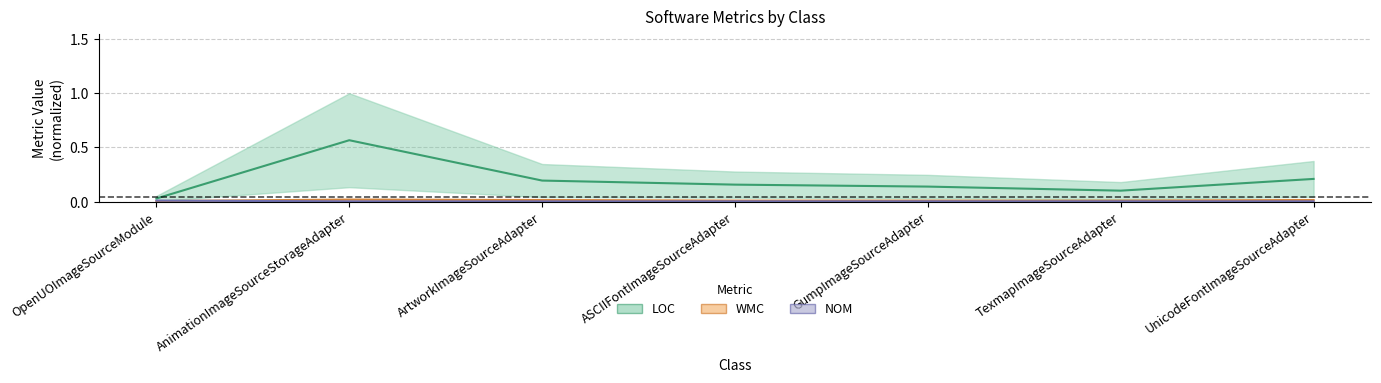

The value of NOM at UnicodeFontImageSourceAdapter is 0.0. True or false?

False